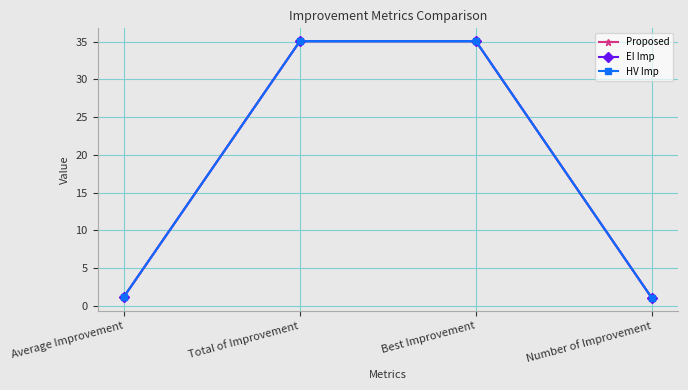

Is it true that Proposed equals 35.1 at Best Improvement?

True